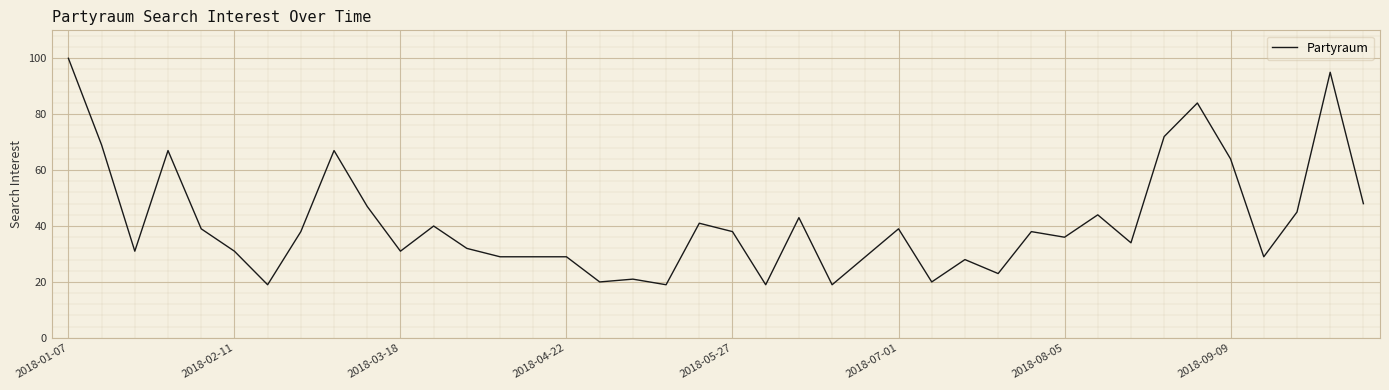

What is the smallest value displayed?

19